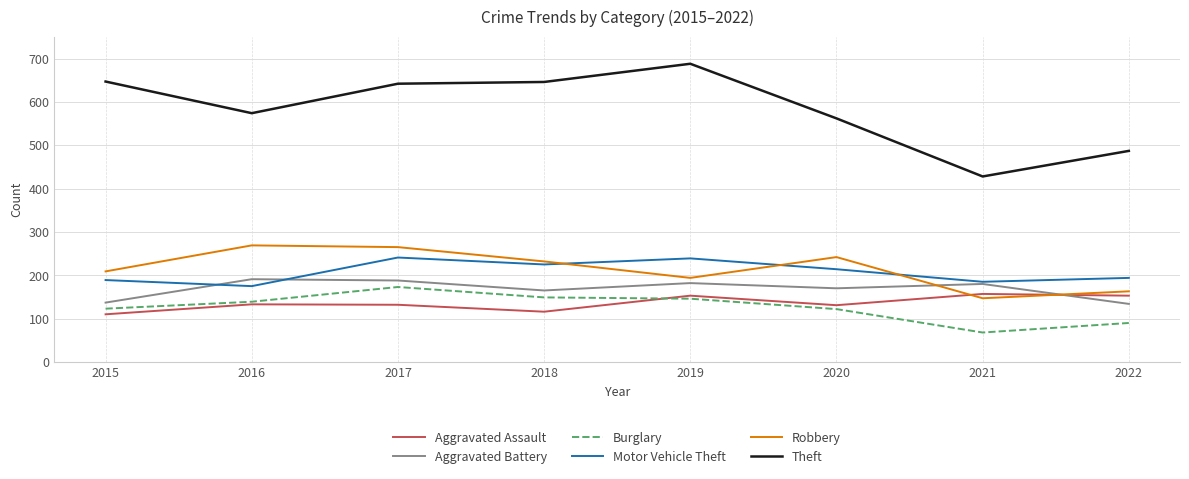

At which category is the sum across all series the highest?

2017